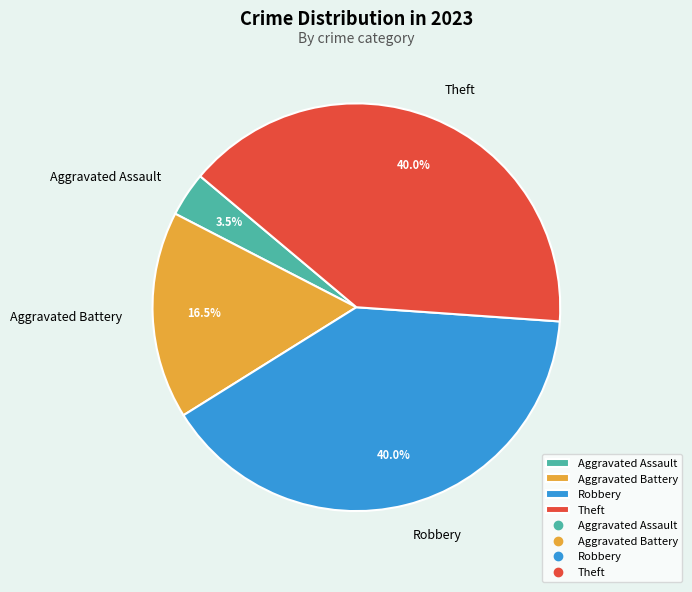

The Theft slice represents 40% of the pie. True or false?

True